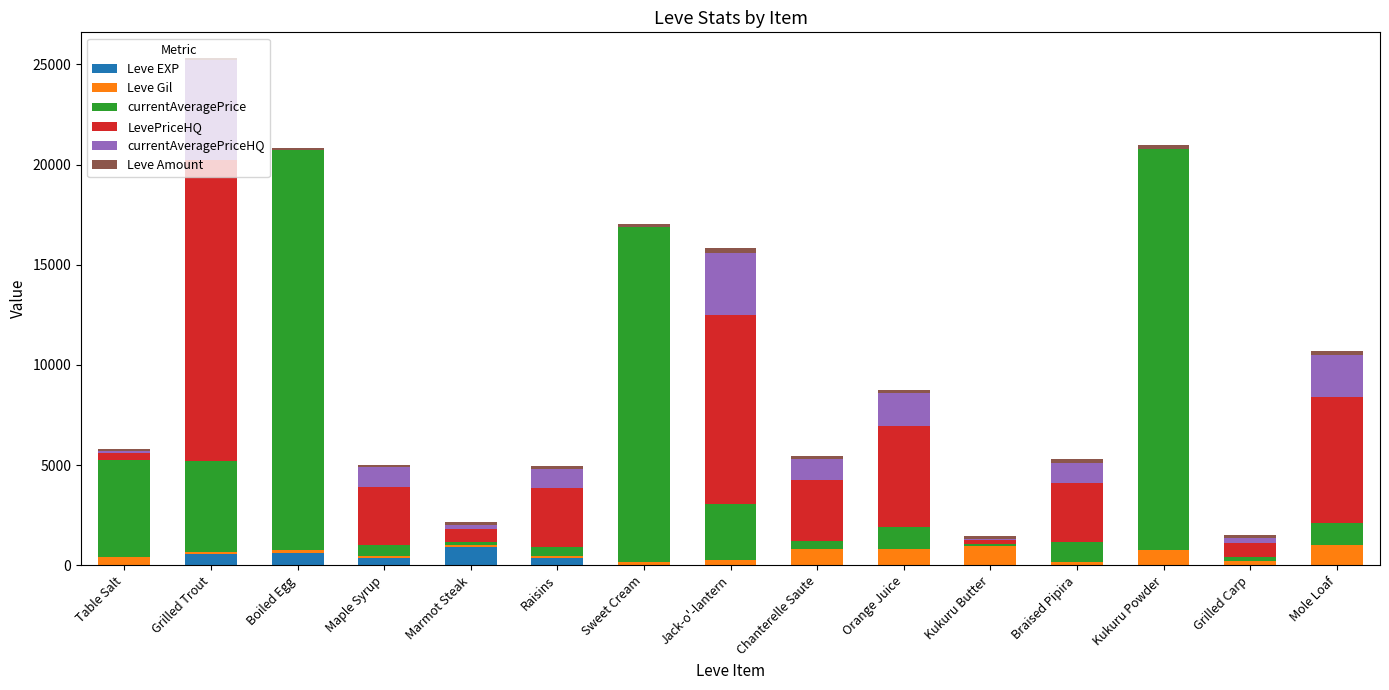

At which category is the sum across all series the highest?

Grilled Trout